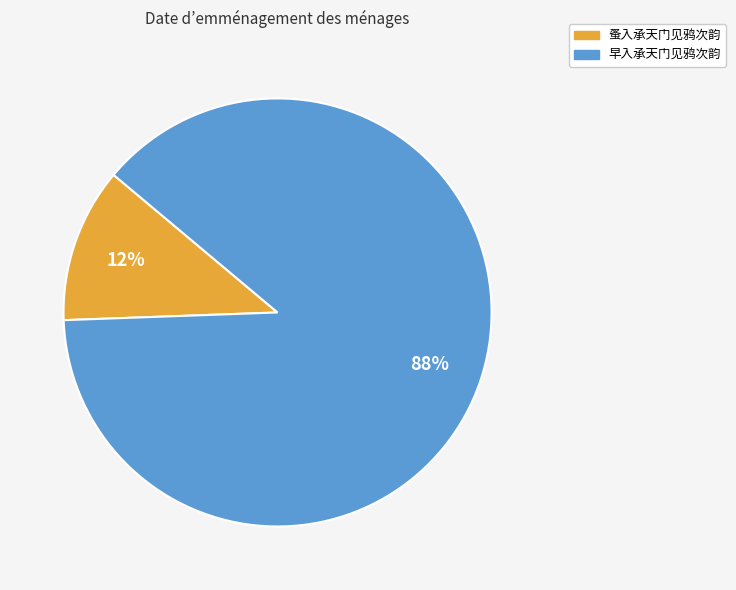

Count the number of slices in the pie.

2